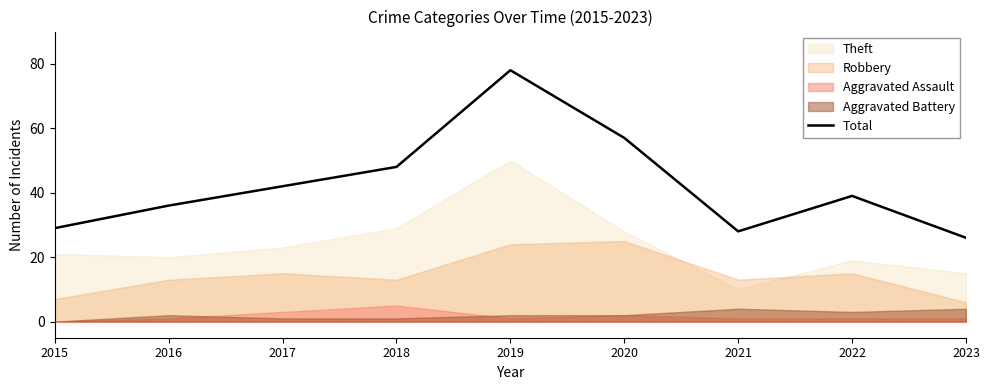

Count the number of categories in the chart.

9